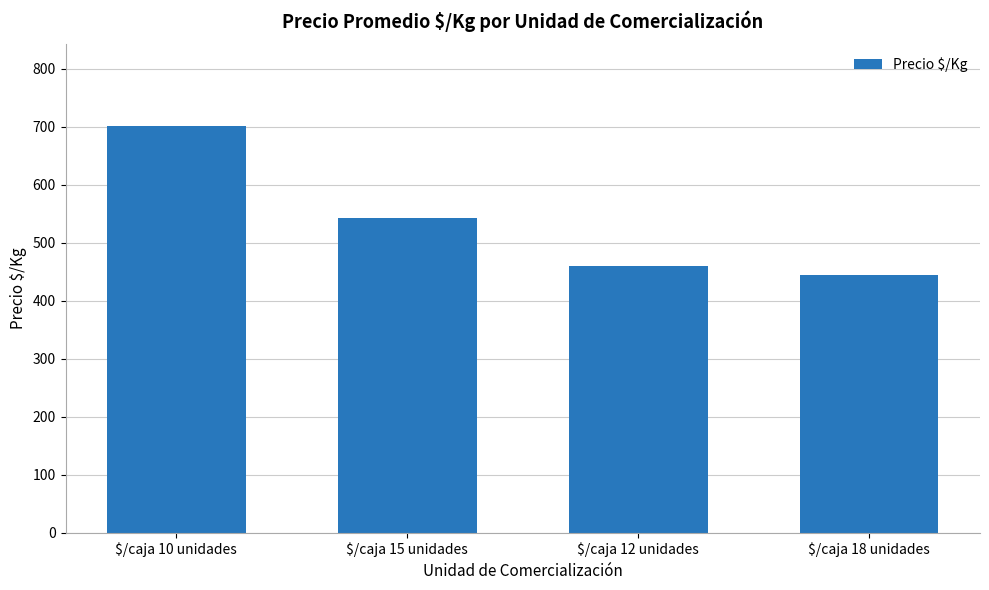

True or false: the data shows 444 at $/caja 18 unidades.

True